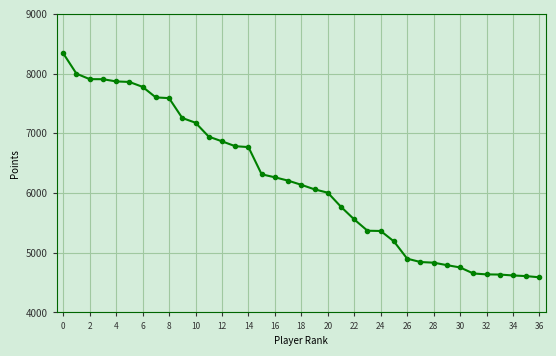

What is the difference between the maximum and second lowest values?

3732